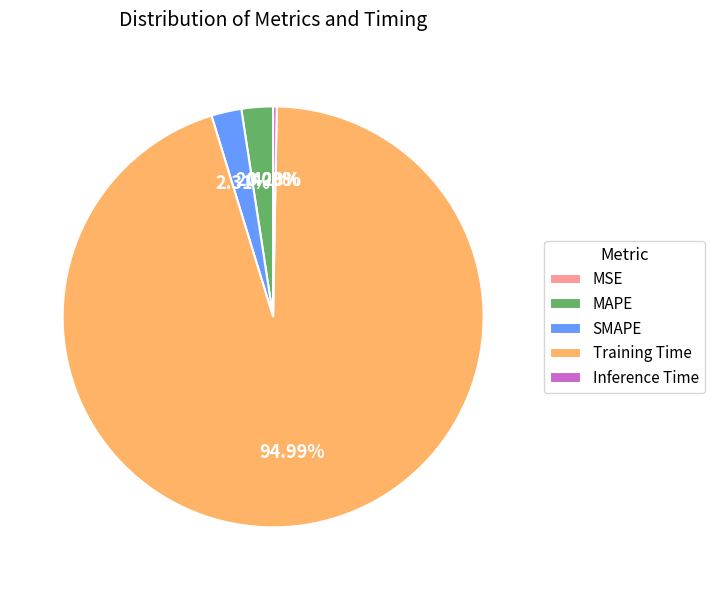

Do MAPE and Training Time together represent more than half of the pie?

Yes